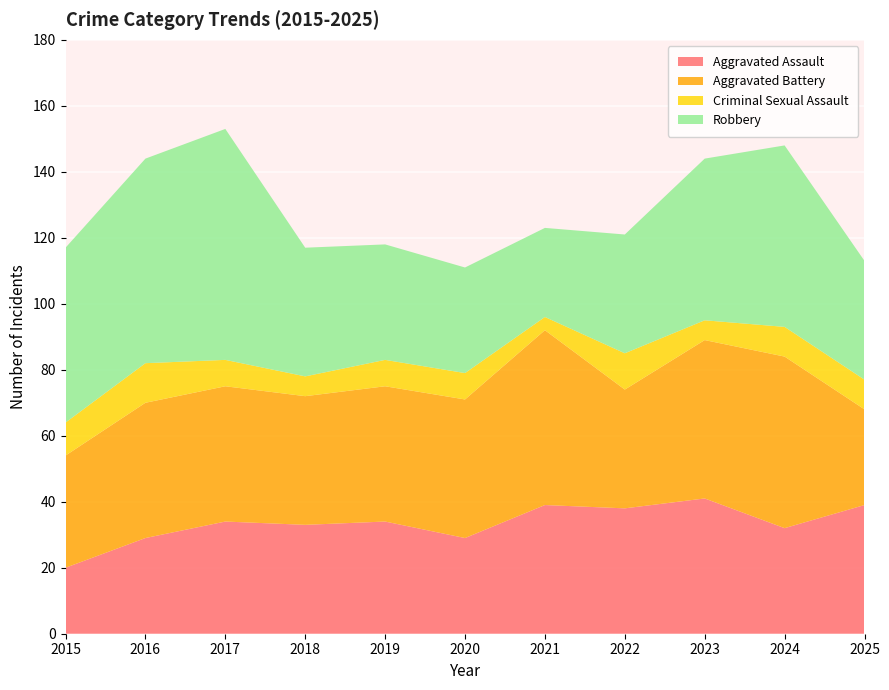

Reading right to left, extract all data points from this chart.

Aggravated Assault: 39	32	41	38	39	29	34	33	34	29	20
Aggravated Battery: 29	52	48	36	53	42	41	39	41	41	34
Criminal Sexual Assault: 9	9	6	11	4	8	8	6	8	12	10
Robbery: 36	55	49	36	27	32	35	39	70	62	53